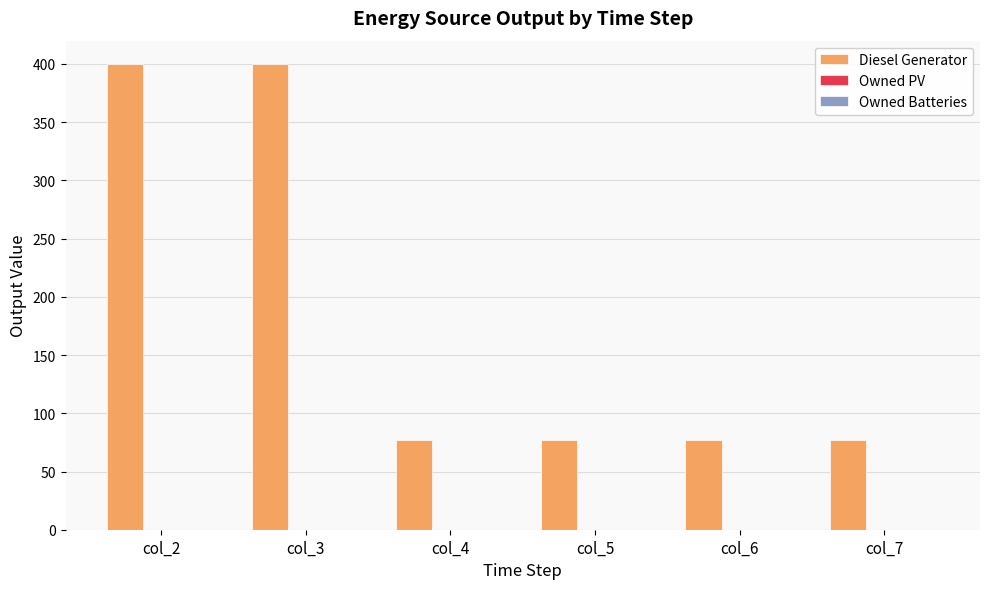

What is the value of the 4th bar from the left?

77.0